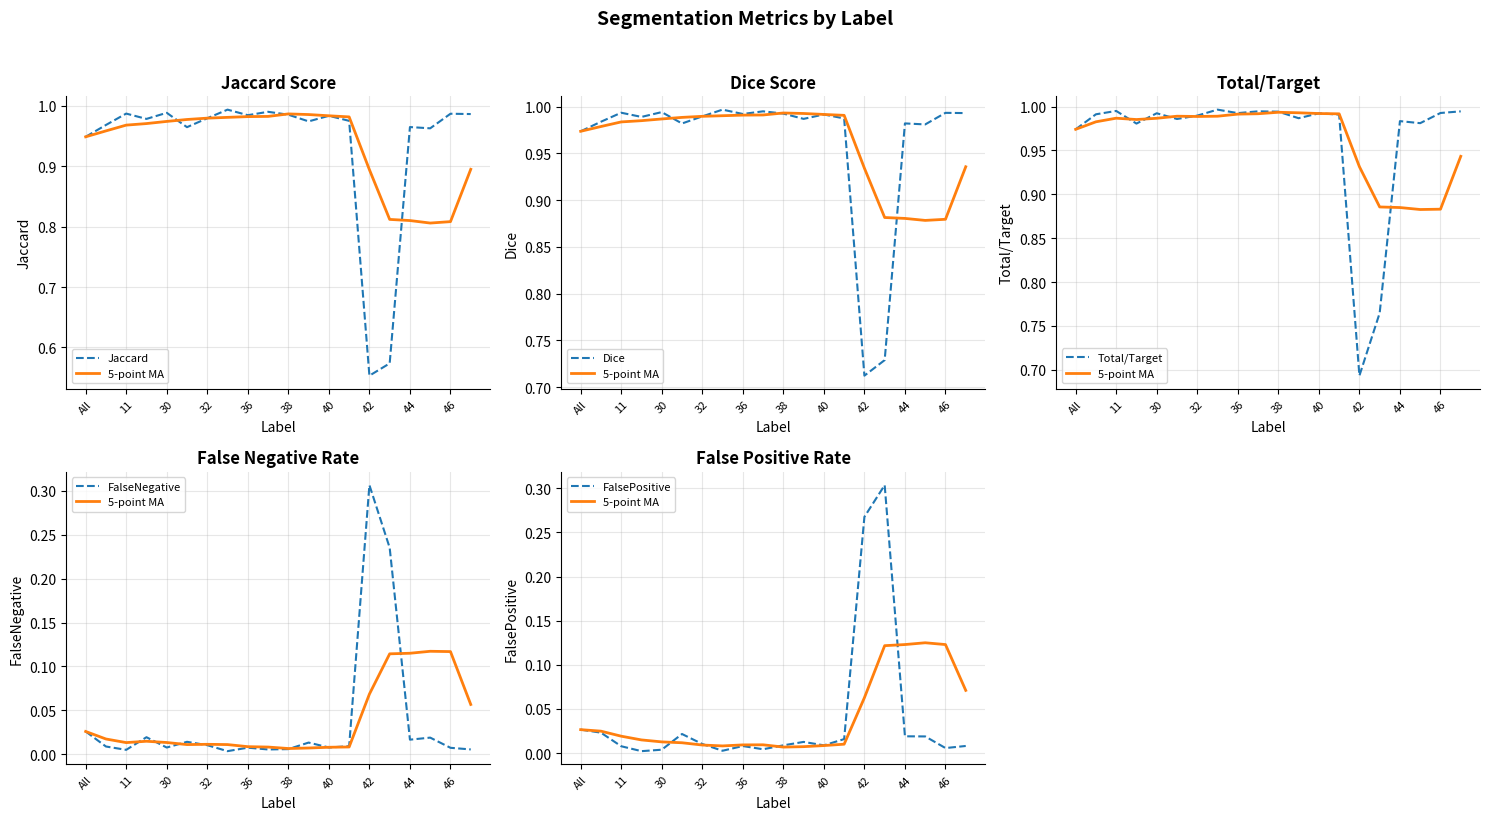

What is the maximum value shown in the chart?

1.0